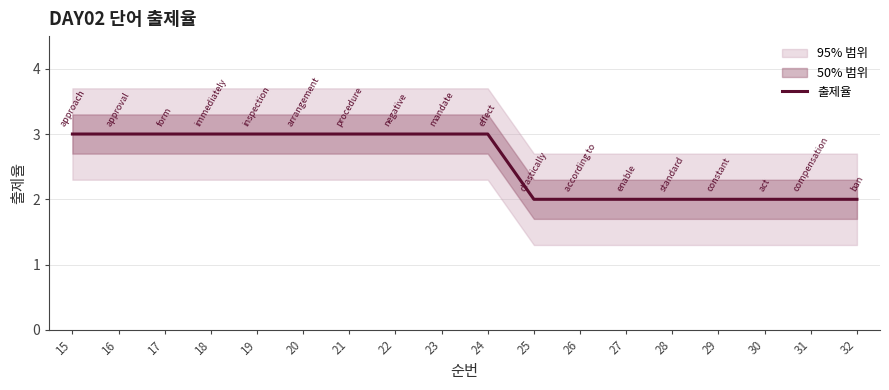

What is the value of the 9th point from the left?

3